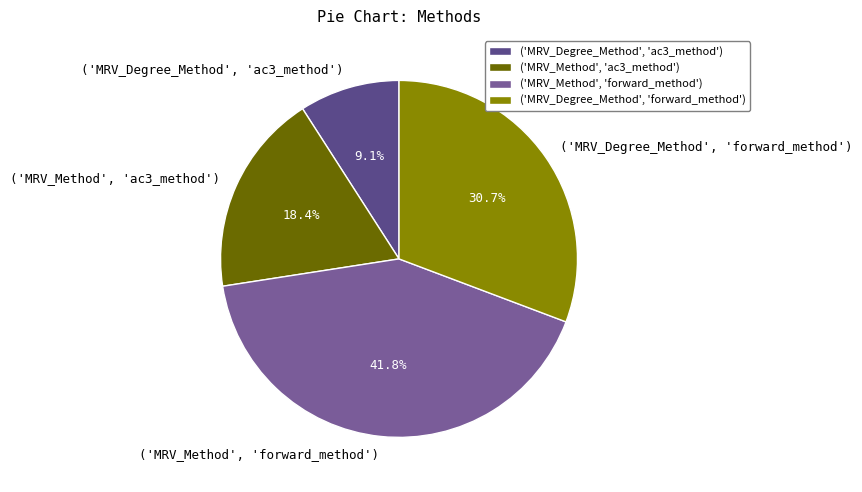

Does ('MRV_Degree_Method', 'forward_method') represent more than half of the total?

No